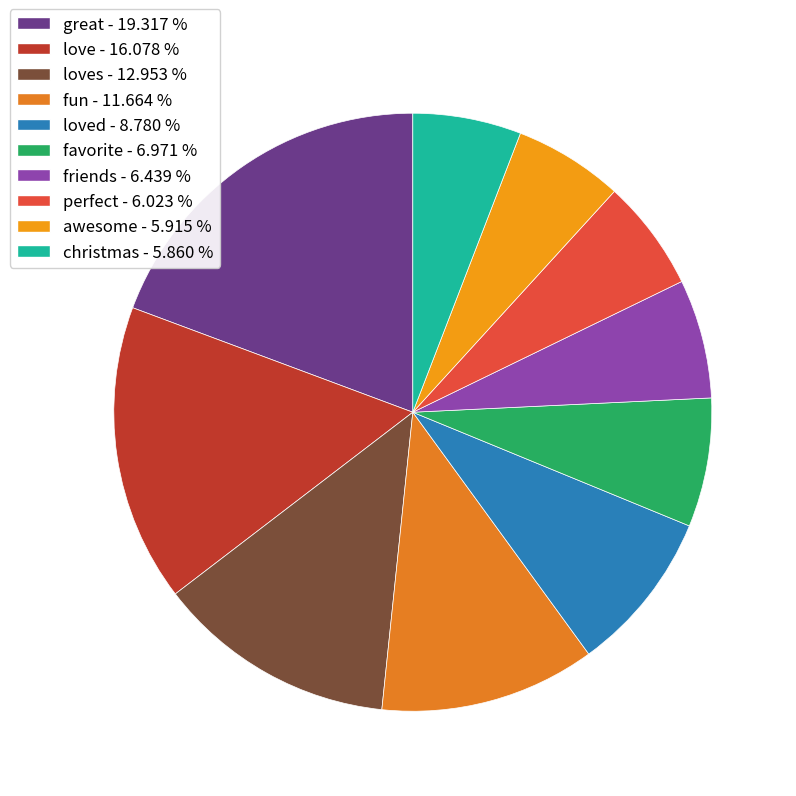

How many segments does this pie chart have?

10